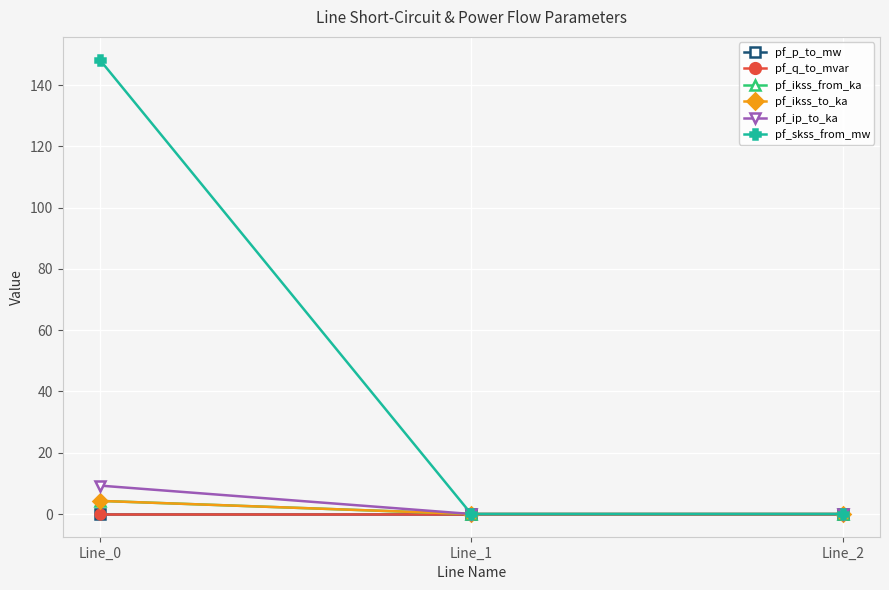

Is it true that pf_q_to_mvar equals -0.0 at Line_2?

False